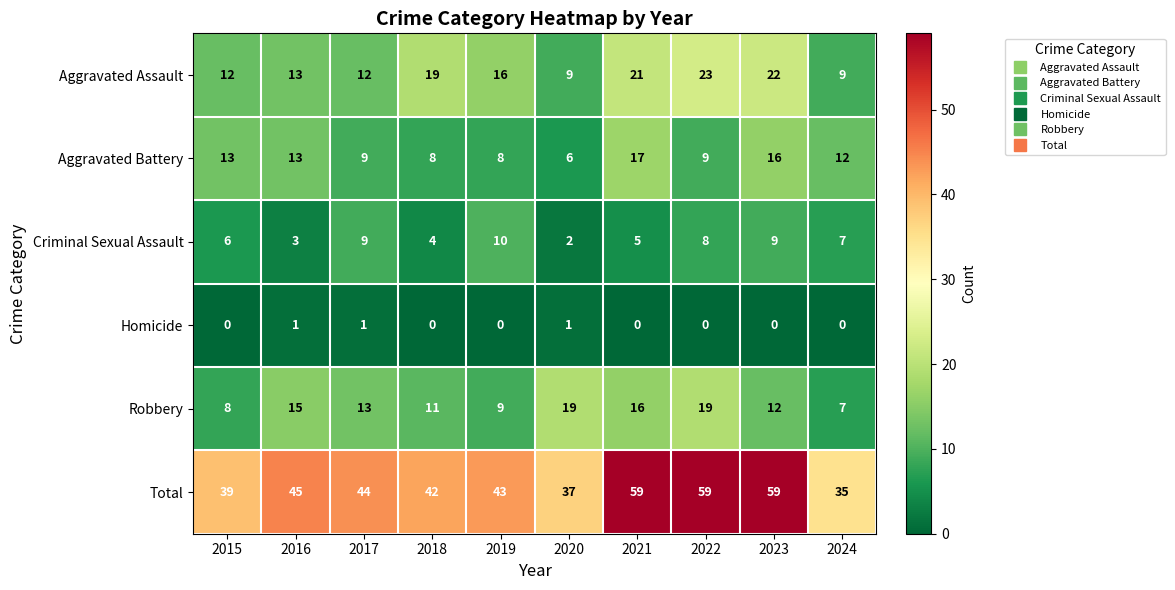

Which series changed the most between 2017 and 2018?

Aggravated Assault